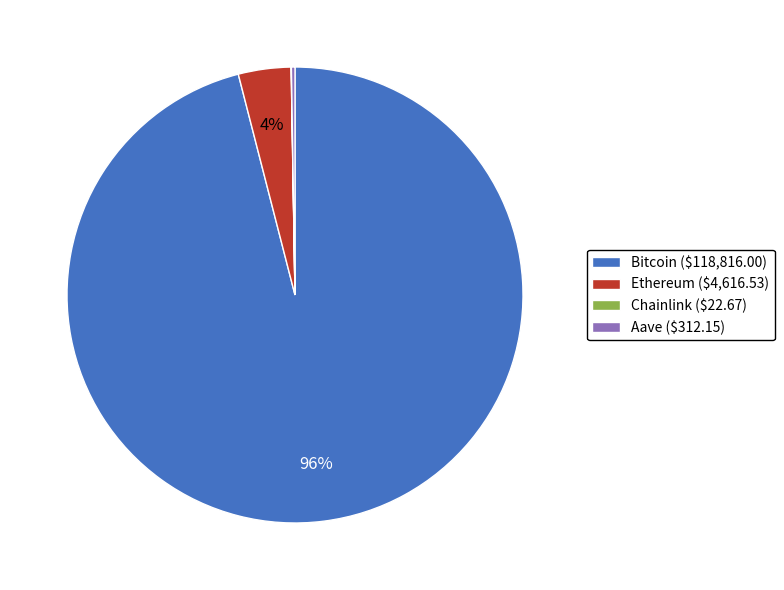

Does any single category account for the majority?

Yes